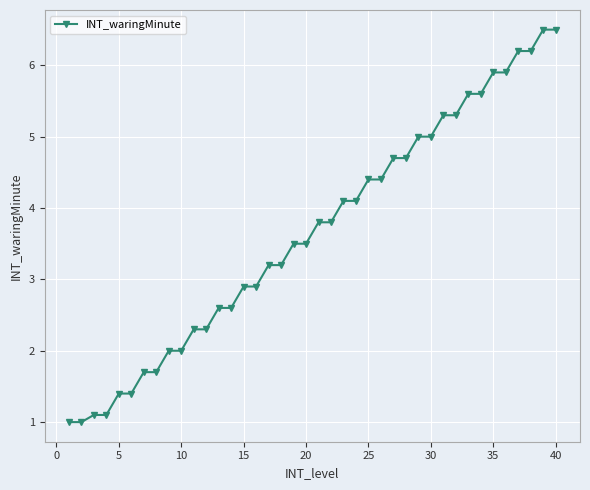

What is the difference between the maximum and minimum values?

5.5